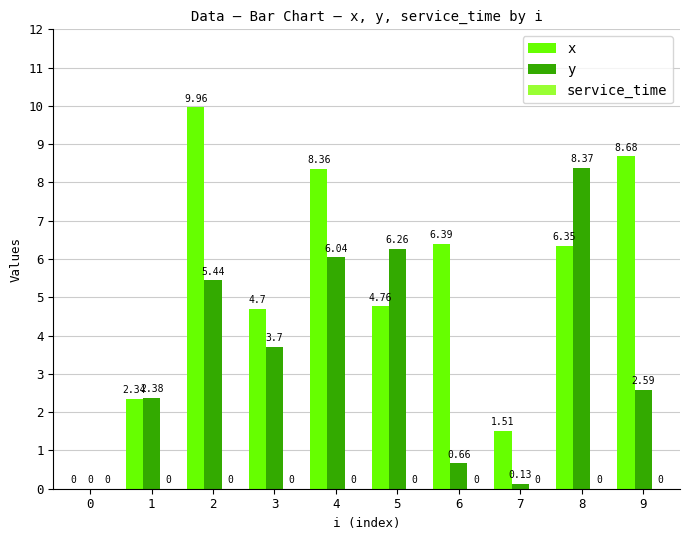

Which series changed the most between 5 and 9?

x